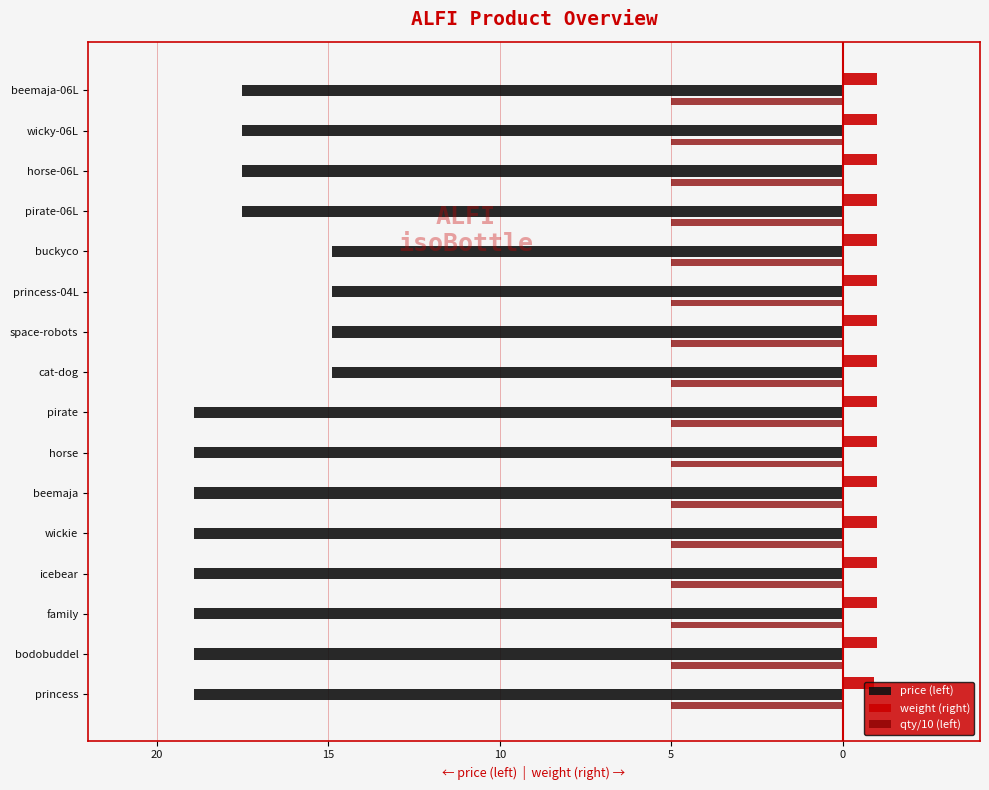

What is the difference between the maximum and minimum values in the price (left) series?

4.0